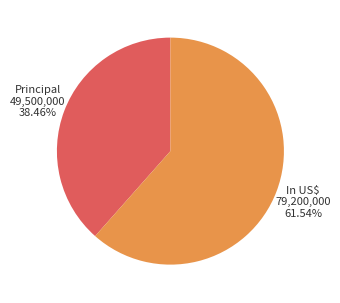

Which has a higher value, Principal or In US$?

In US$